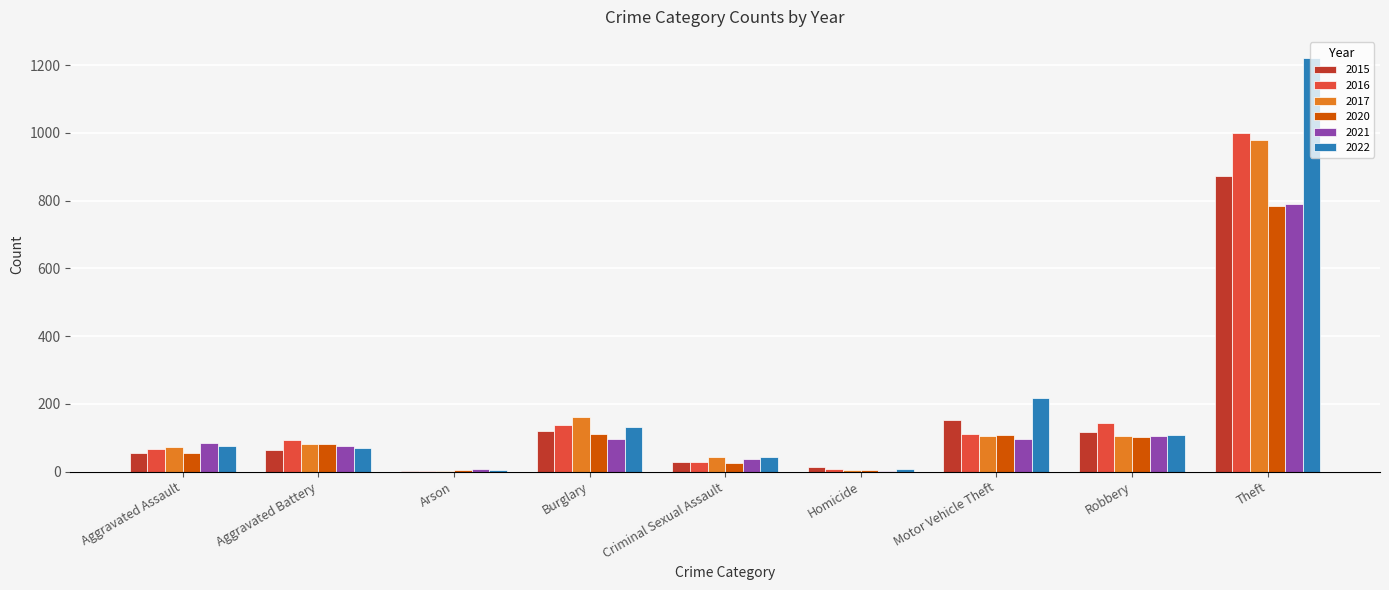

What is the average value of the 2020 series?

142